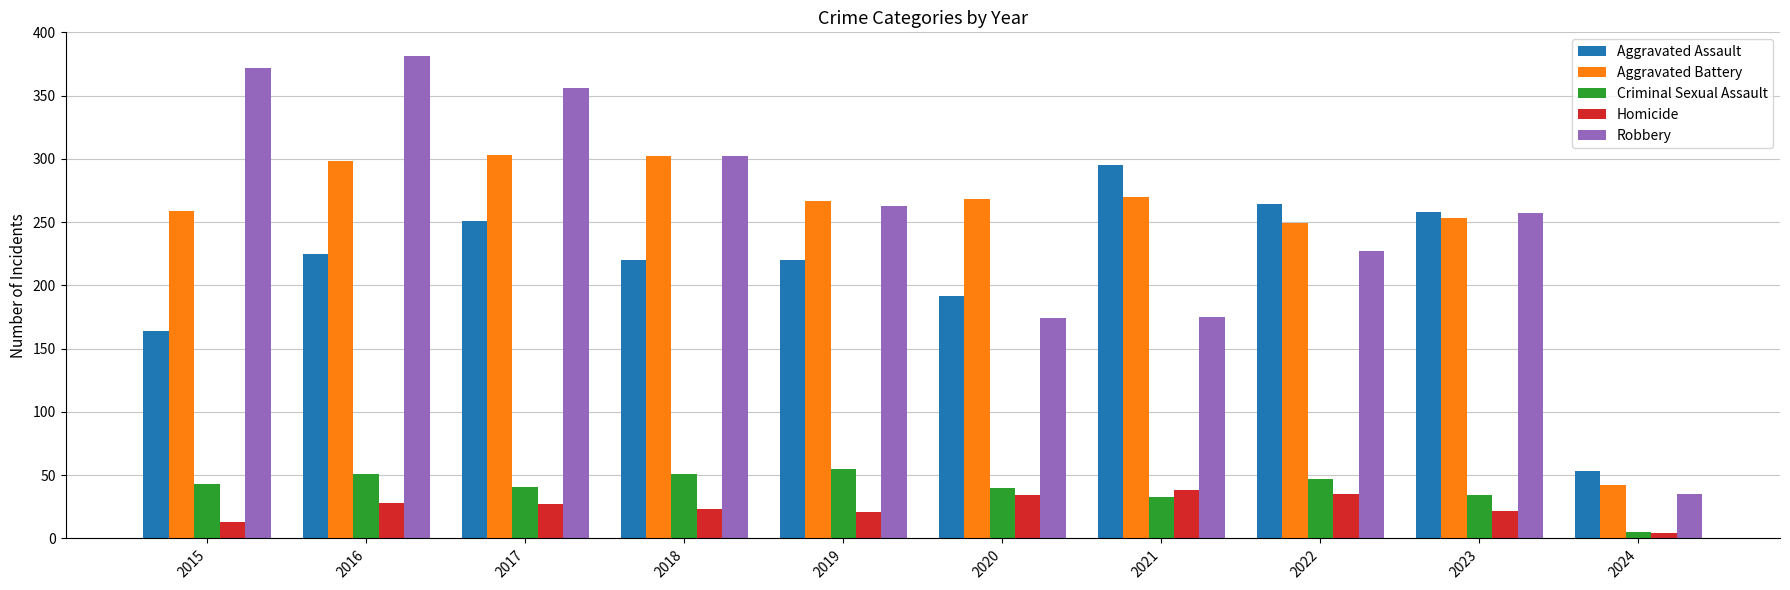

What are all the series names shown in the legend?

Aggravated Assault, Aggravated Battery, Criminal Sexual Assault, Homicide, Robbery